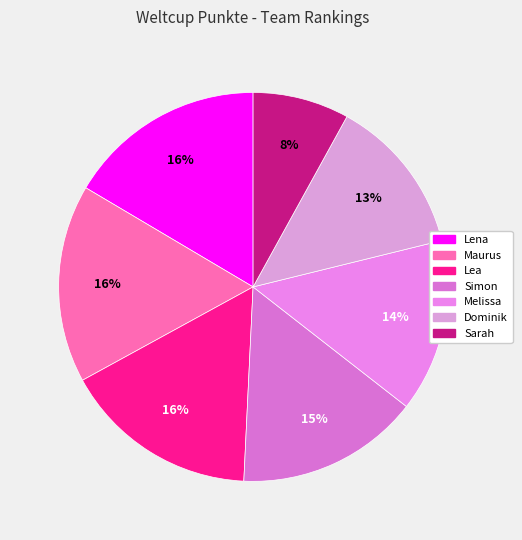

To the nearest percent, what percentage of the pie is Lea?

16%